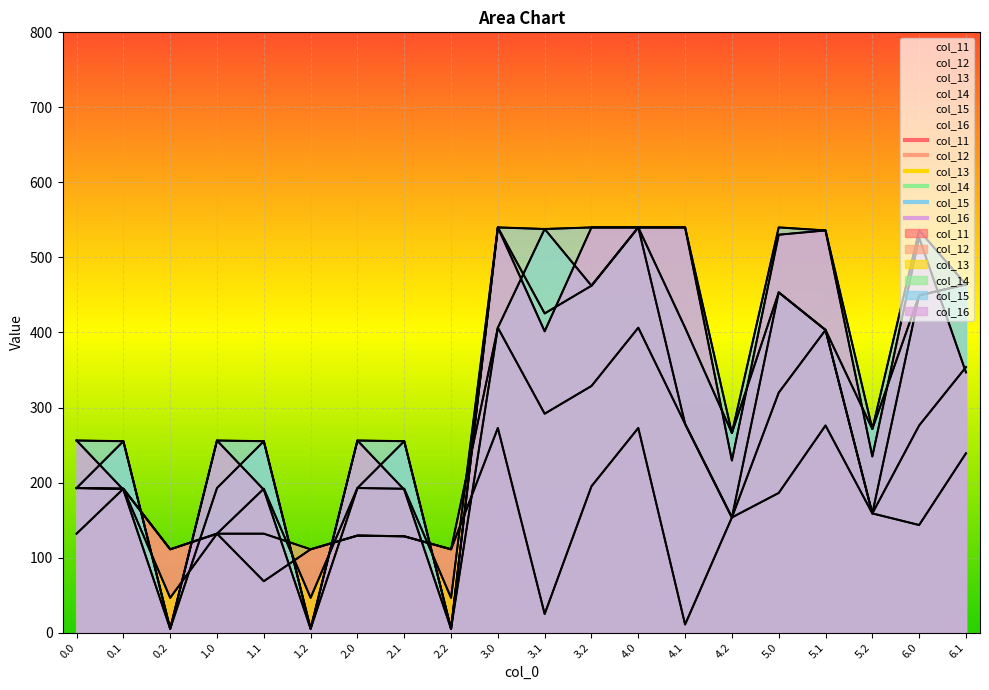

How many intersections are there between col_14 and col_13?

5